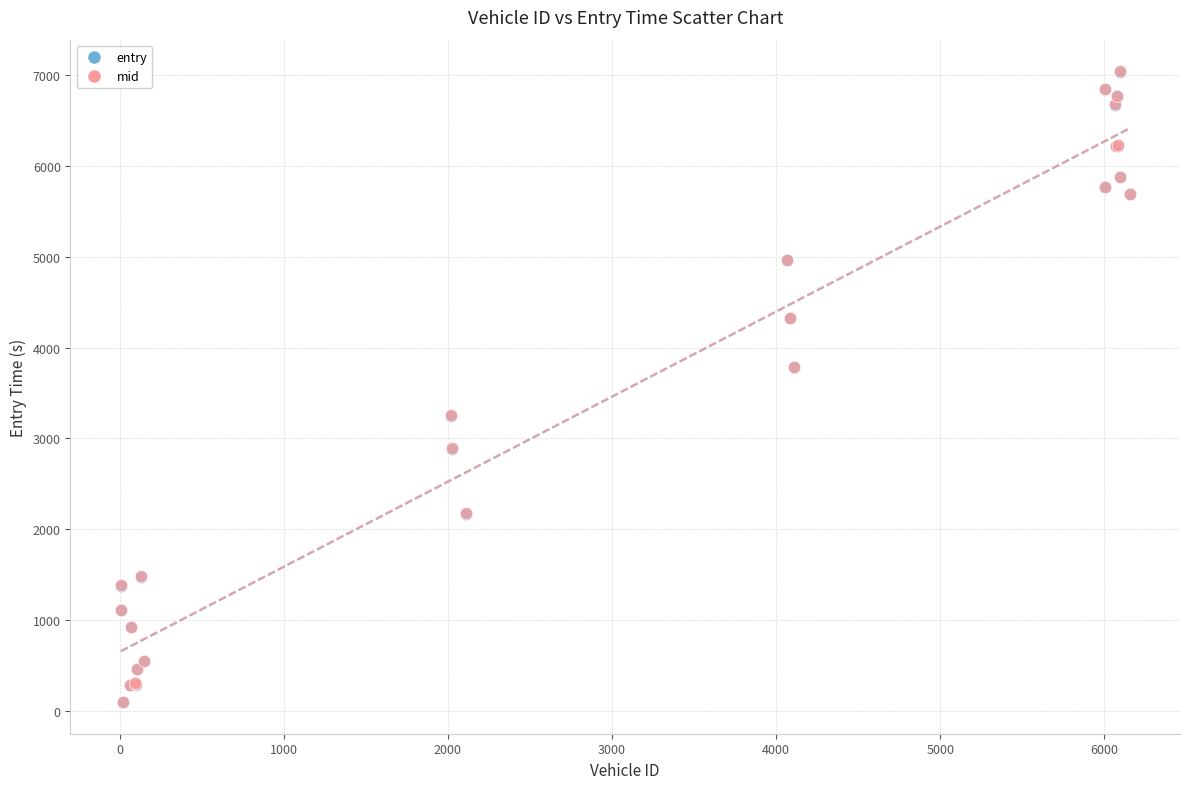

What are all the series names shown in the legend?

entry, mid